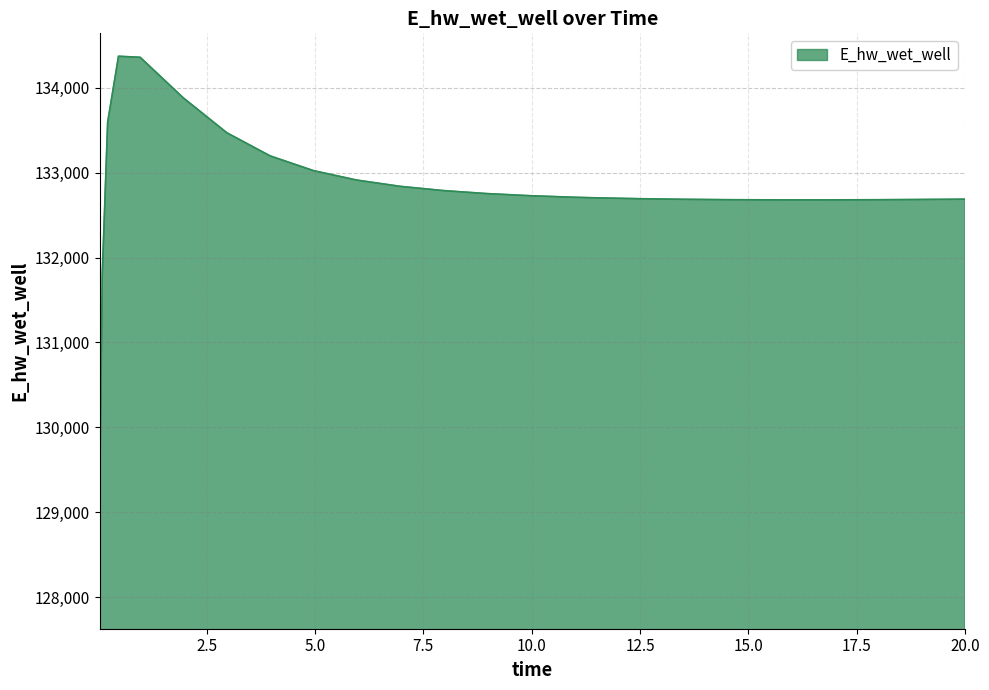

What is the minimum value shown in the chart?

128975.4